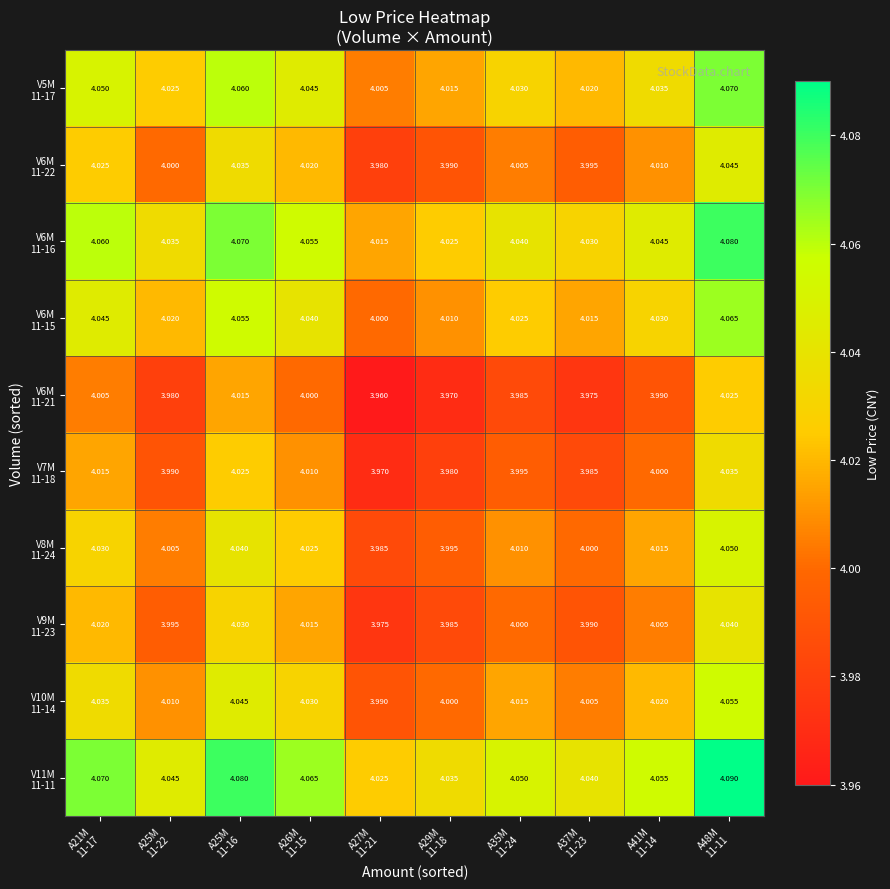

Which label corresponds to the smallest value in the chart?

A27M
11-21